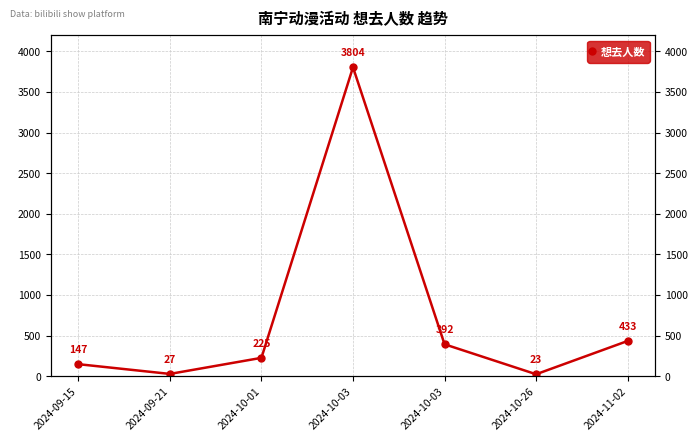

What is the maximum value shown in the chart?

3804